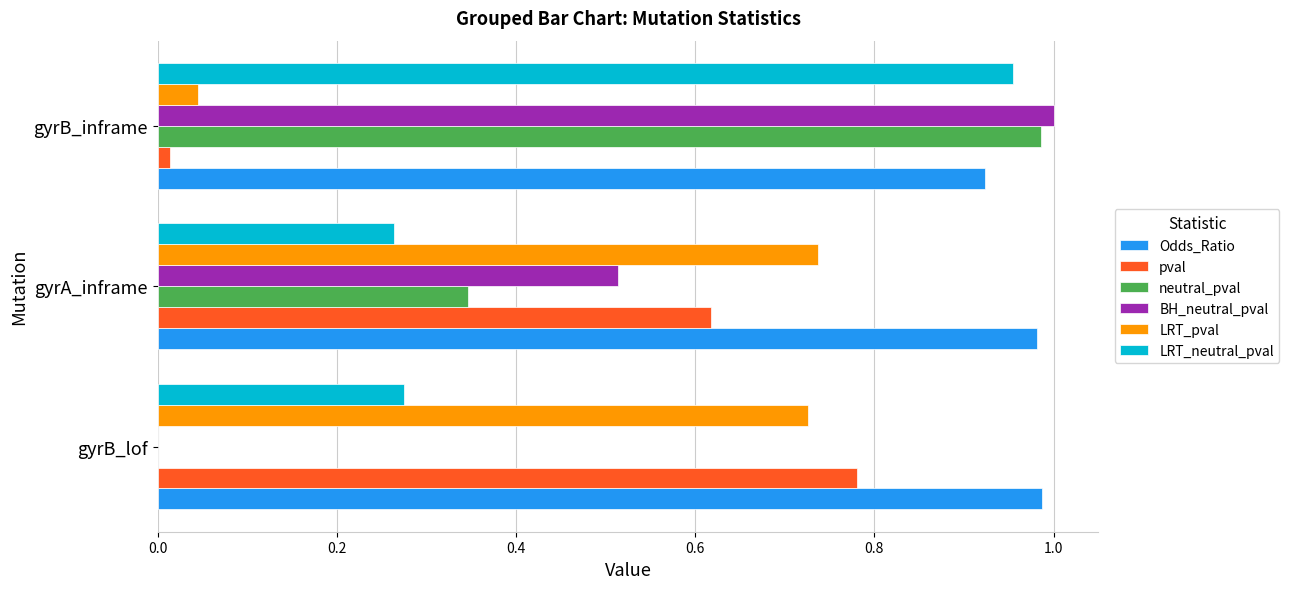

What is the average value of the neutral_pval series?

0.4